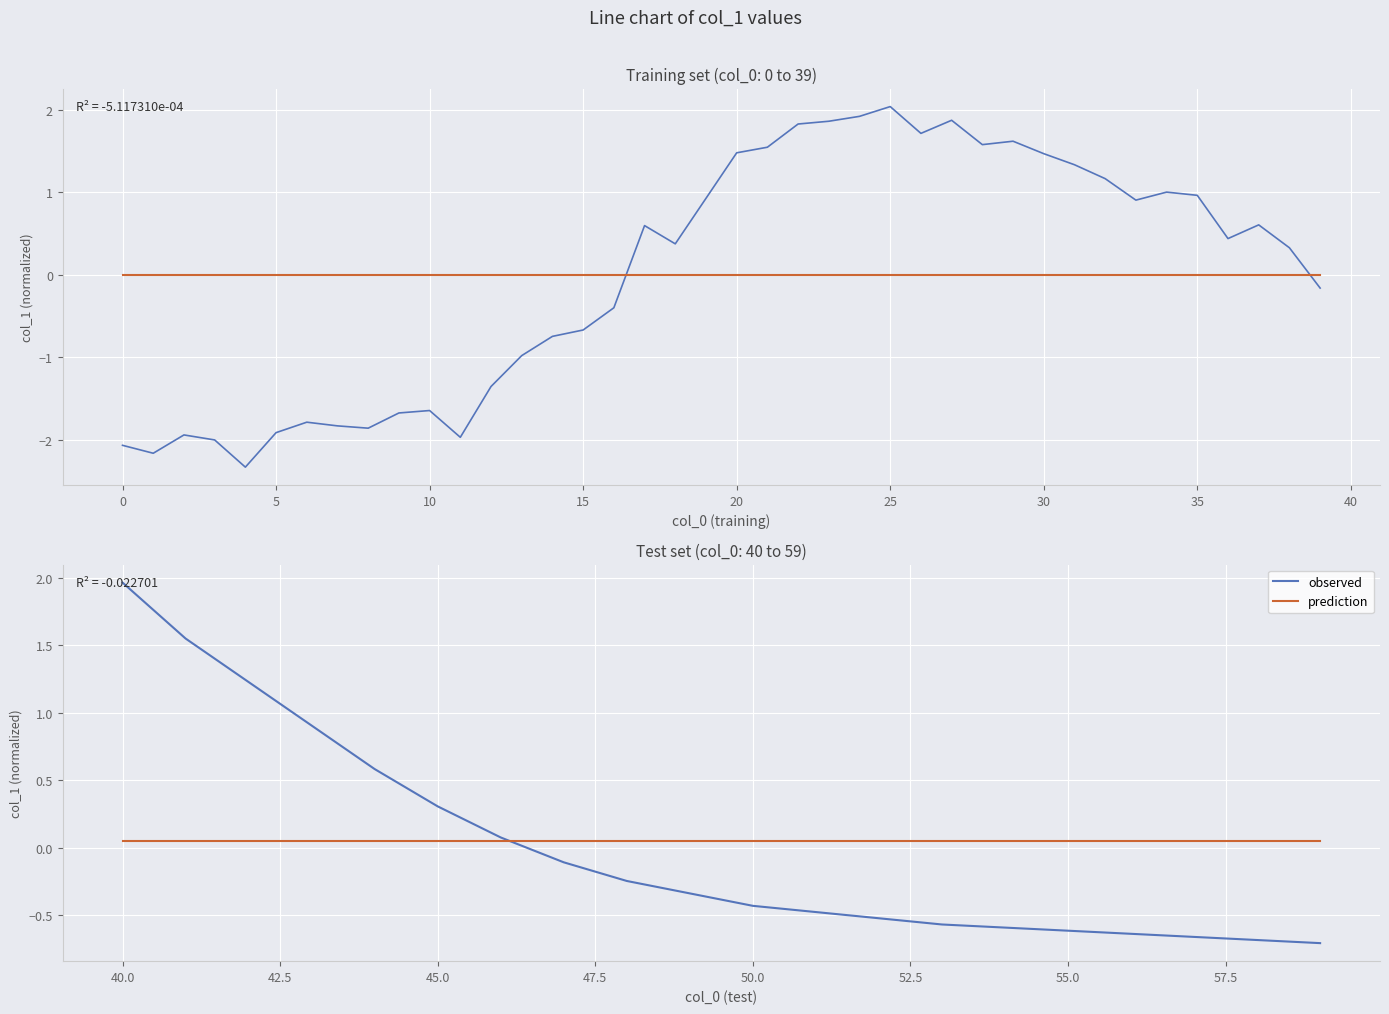

List the series in order of their peak value, lowest first.

prediction, observed